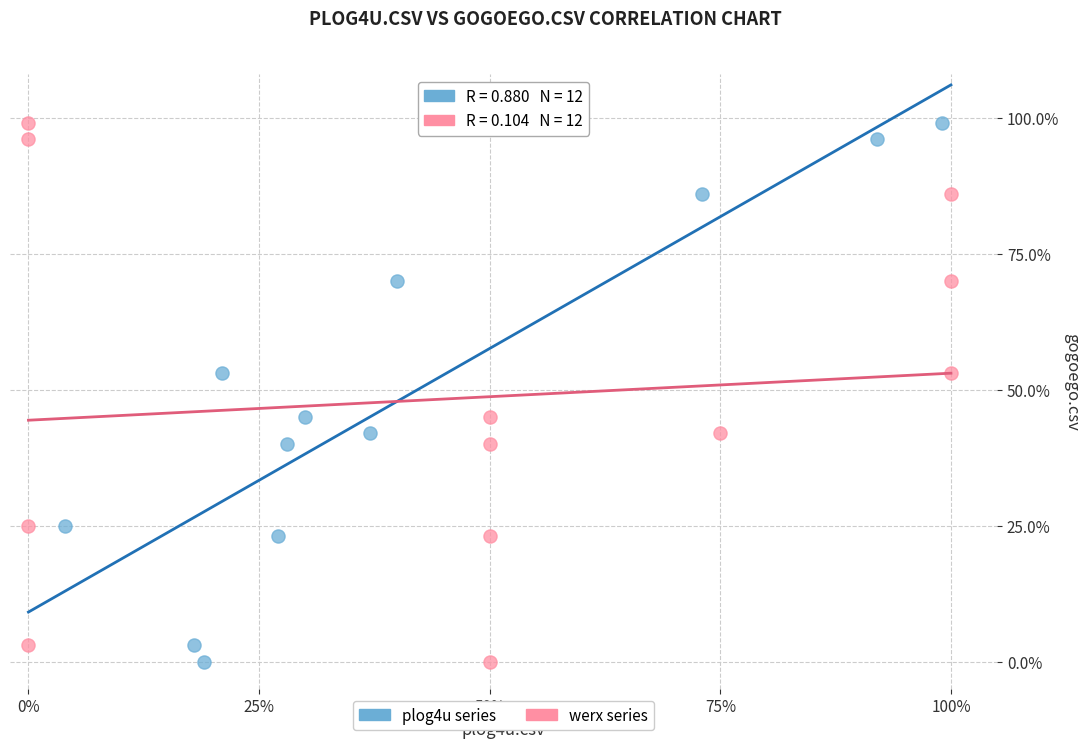

What are all the series names shown in the legend?

plog4u series, werx series